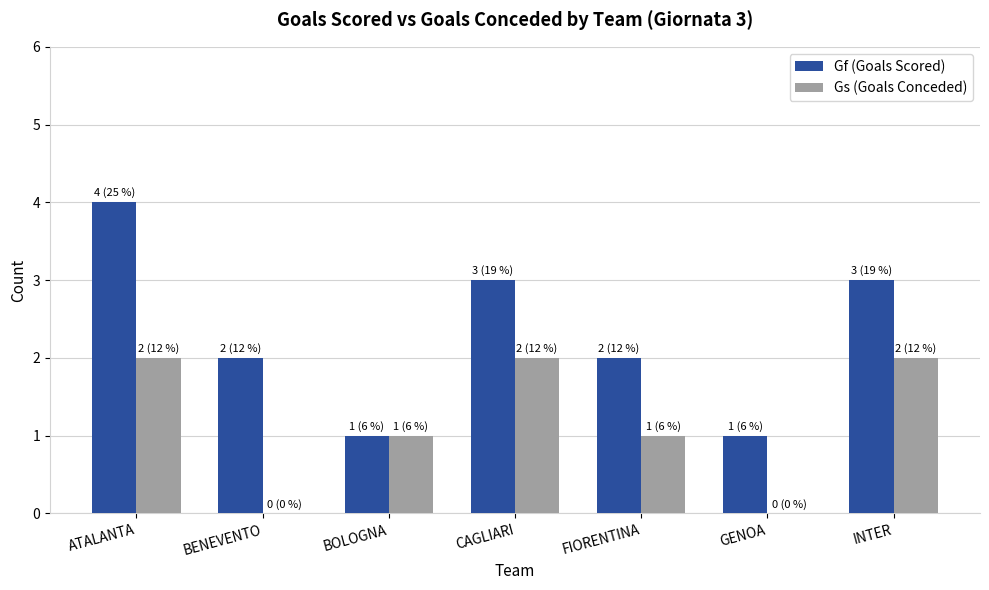

The Gf (Goals Scored) series shows 2 at GENOA. True or false?

False